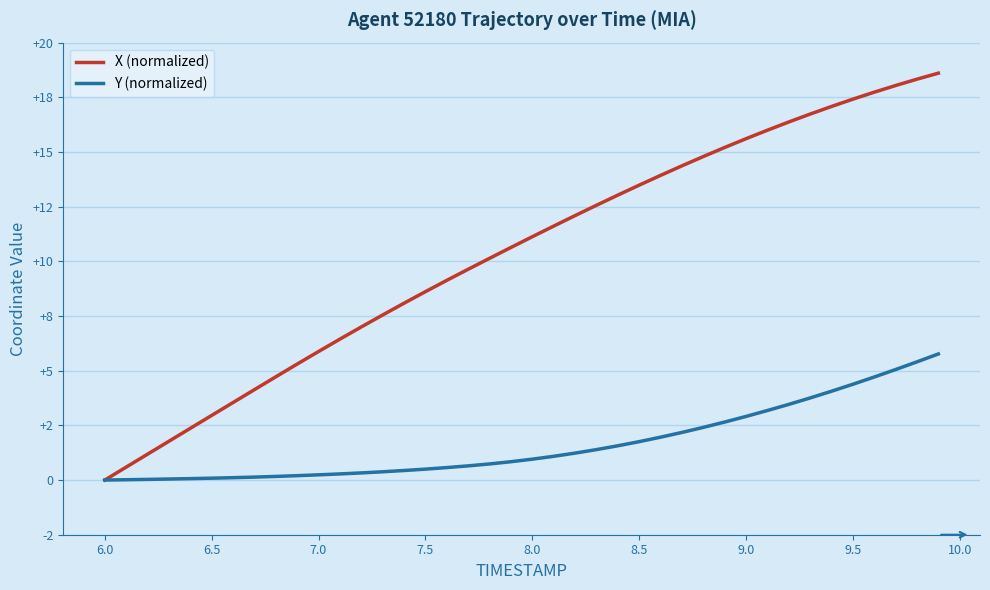

Does the chart have visible grid lines?

Yes